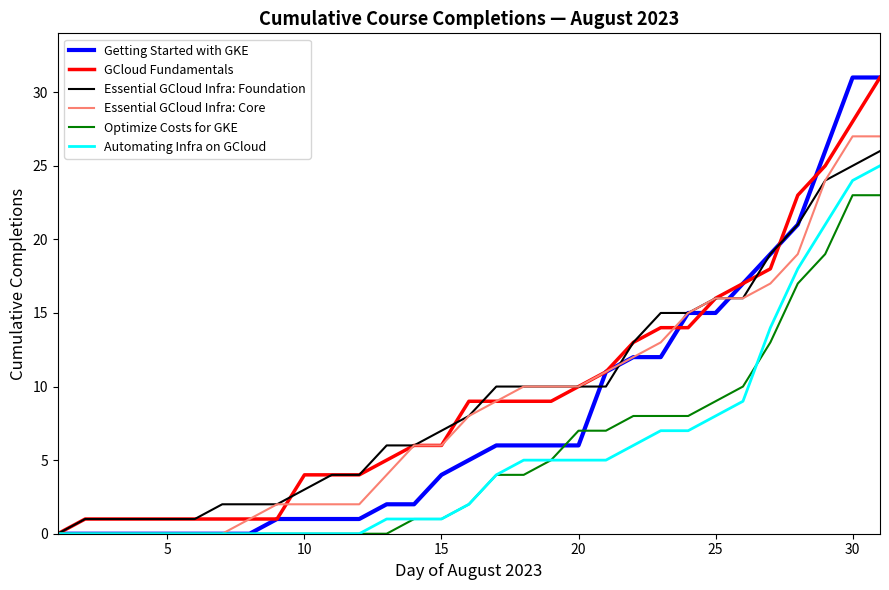

What is the maximum value shown in the chart?

31